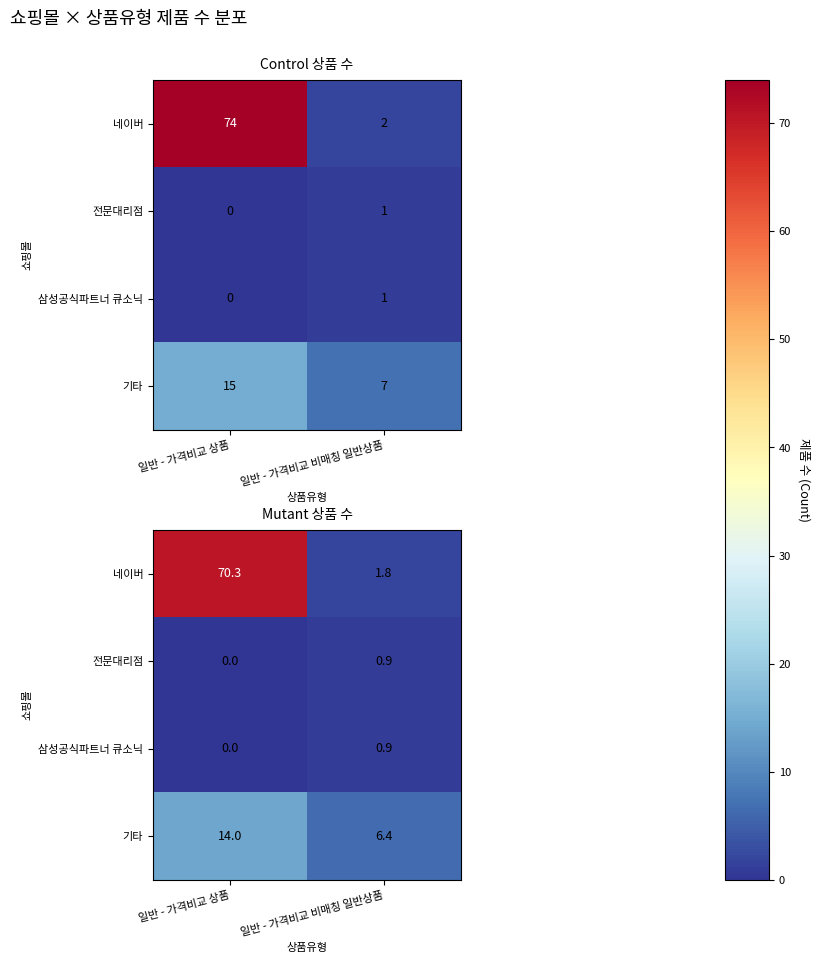

Is the value of 기타 at 일반 - 가격비교 상품 greater than the value of 전문대리점 at 일반 - 가격비교 비매칭 일반상품?

Yes